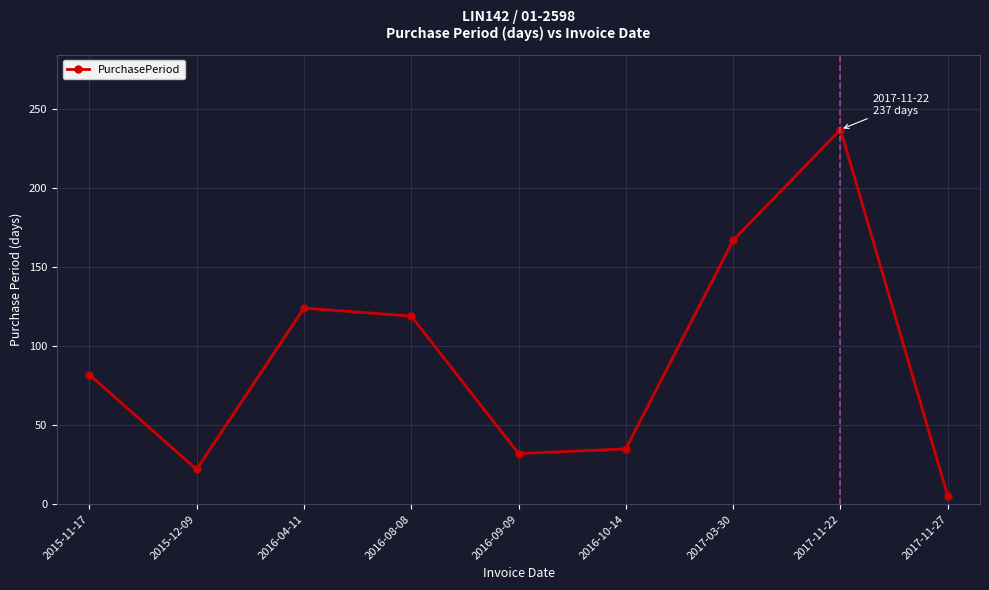

True or false: the data shows 32 at 2016-09-09.

True